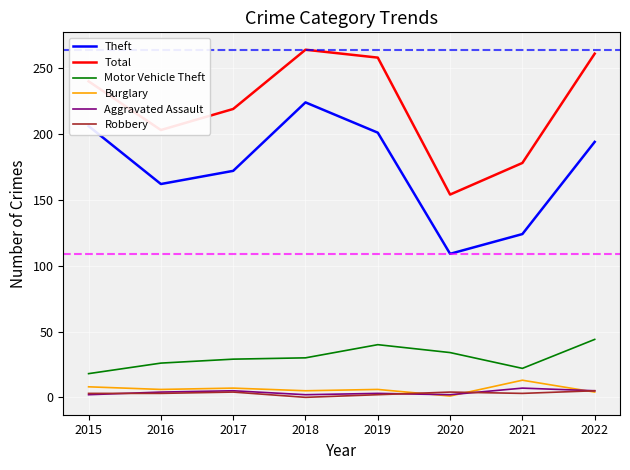

In Motor Vehicle Theft, how many points are higher than both neighbors (excluding endpoints)?

1